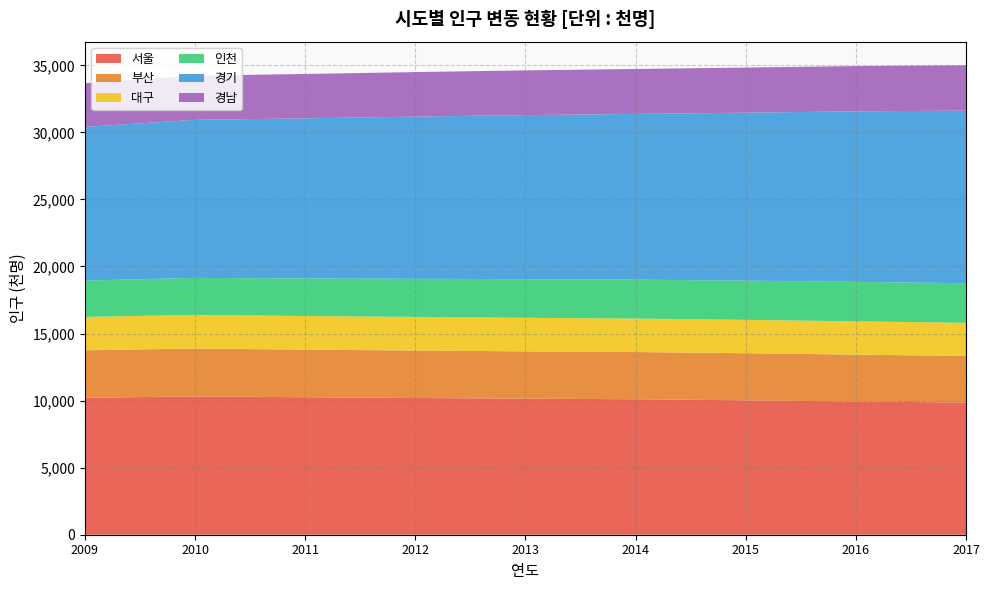

Reading left to right, extract all data points from this chart.

서울: 2009=10208	2010=10312	2011=10250	2012=10195	2013=10144	2014=10103	2015=10022	2016=9930	2017=9857
부산: 2009=3543	2010=3568	2011=3551	2012=3538	2013=3528	2014=3519	2015=3513	2016=3498	2017=3470
대구: 2009=2489	2010=2512	2011=2508	2012=2506	2013=2502	2014=2493	2015=2487	2016=2484	2017=2475
인천: 2009=2710	2010=2758	2011=2801	2012=2844	2013=2880	2014=2903	2015=2925	2016=2943	2017=2948
경기: 2009=11460	2010=11787	2011=11937	2012=12093	2013=12235	2014=12358	2015=12522	2016=12716	2017=12873
경남: 2009=3250	2010=3291	2011=3309	2012=3319	2013=3333	2014=3350	2015=3364	2016=3373	2017=3380